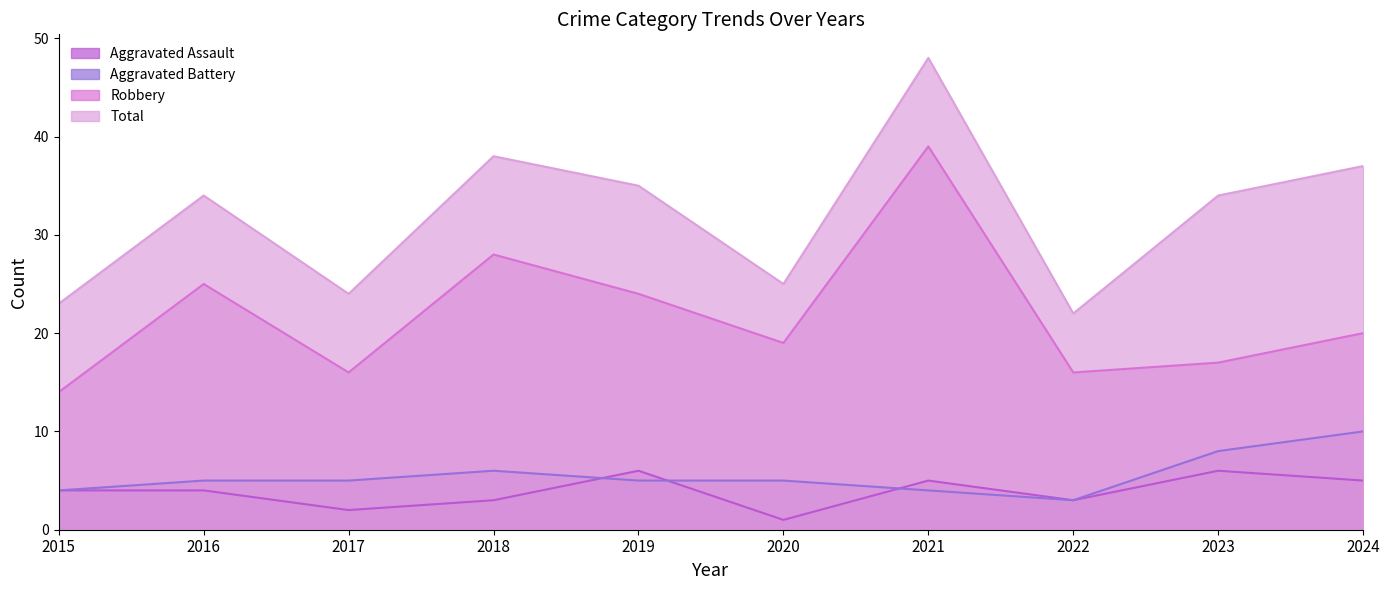

What is the maximum value for Aggravated Assault?

6